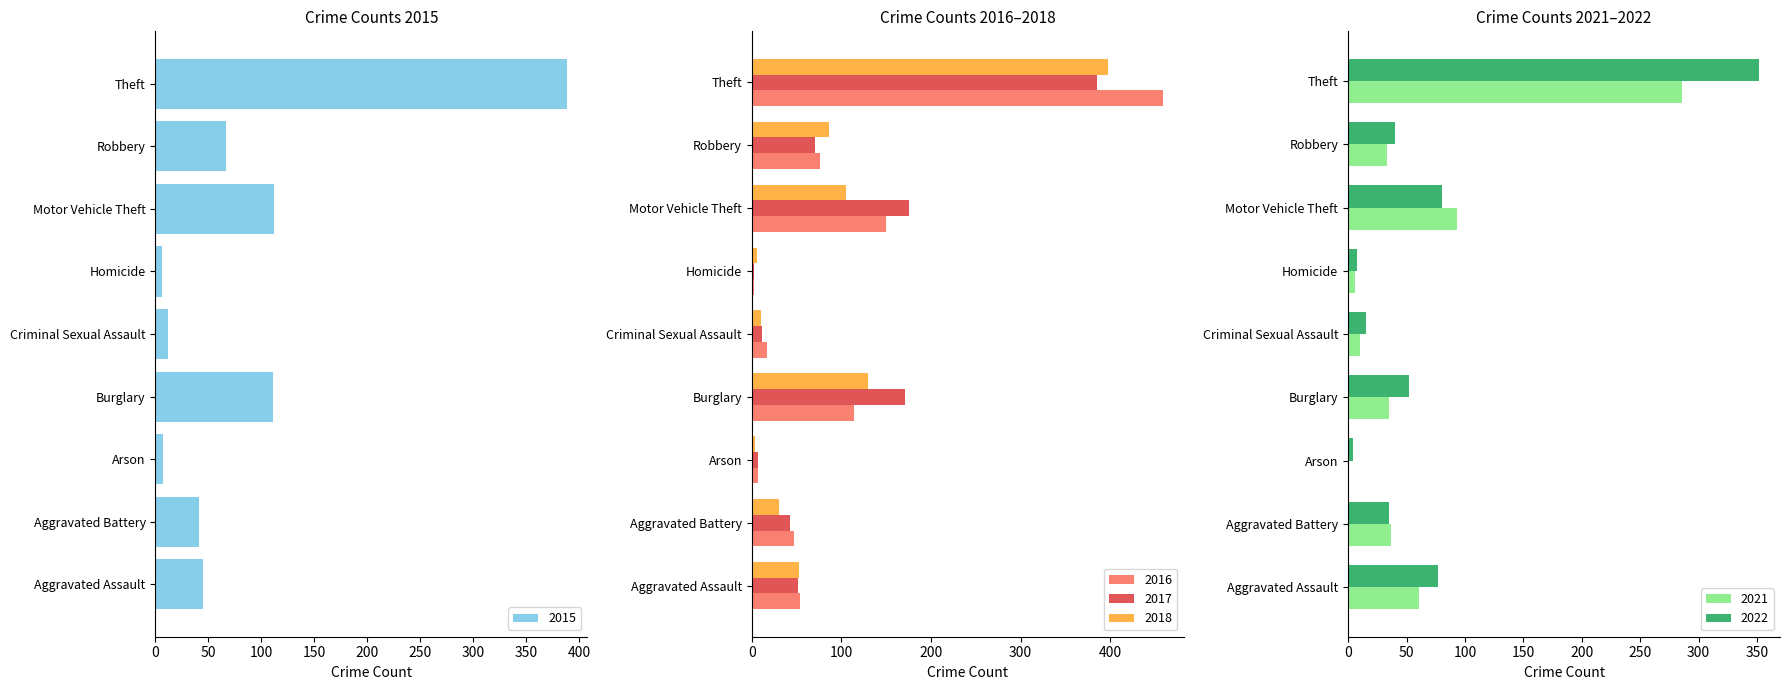

Which series has the largest range (max minus min)?

2016